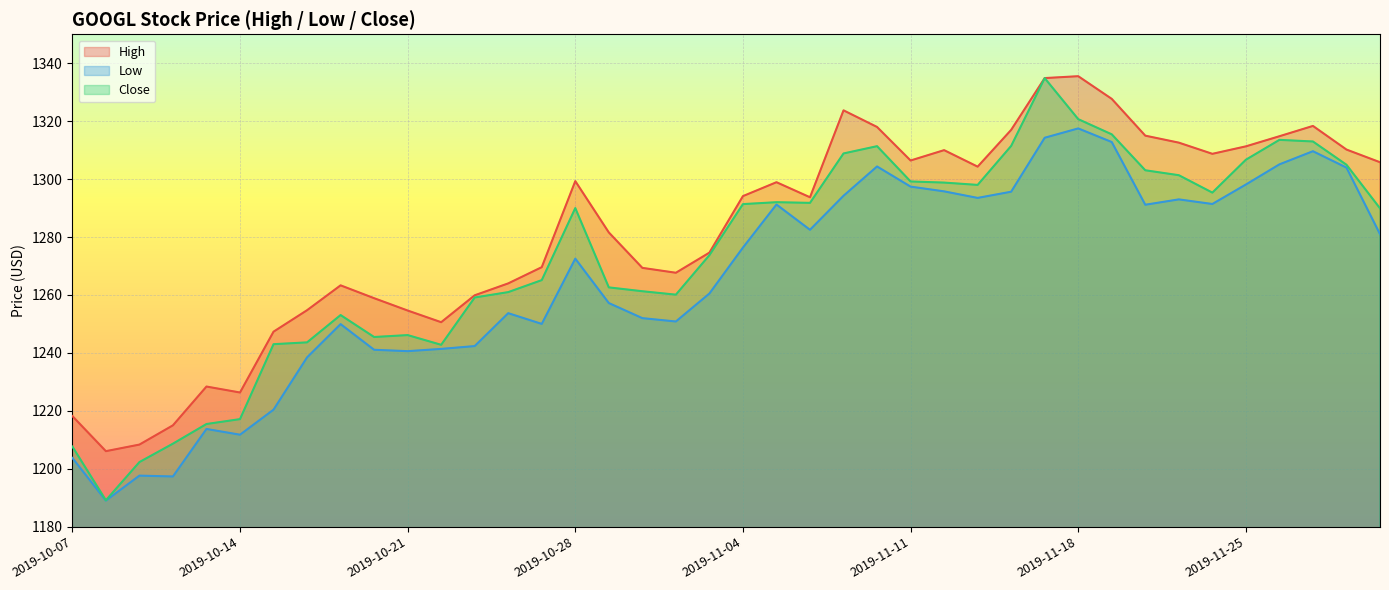

What is the smallest value displayed?

1189.0